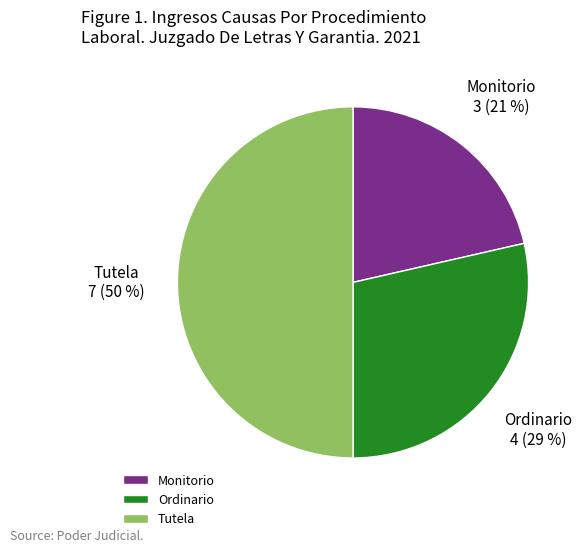

To the nearest percent, what is the difference between the largest and smallest slice percentages?

29%